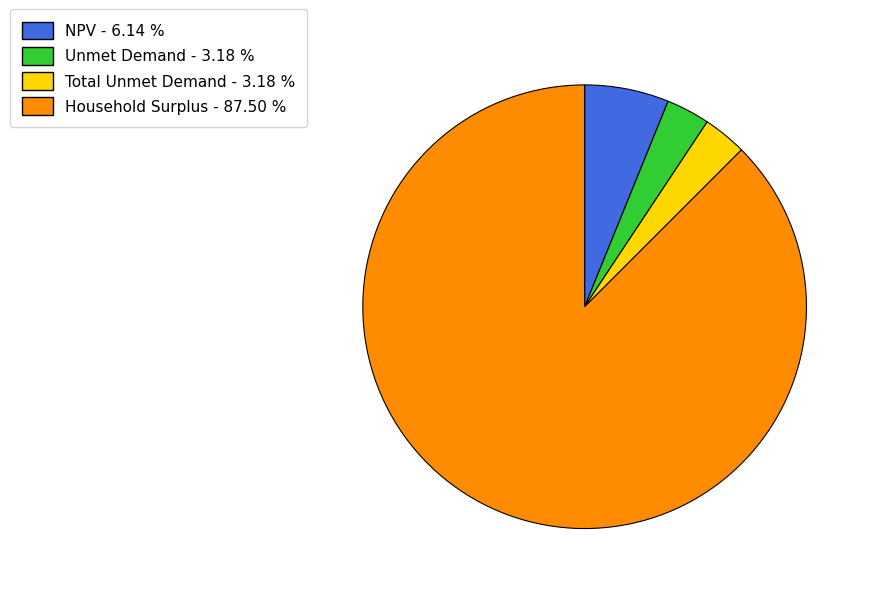

Is there any slice that represents more than half of the pie?

Yes